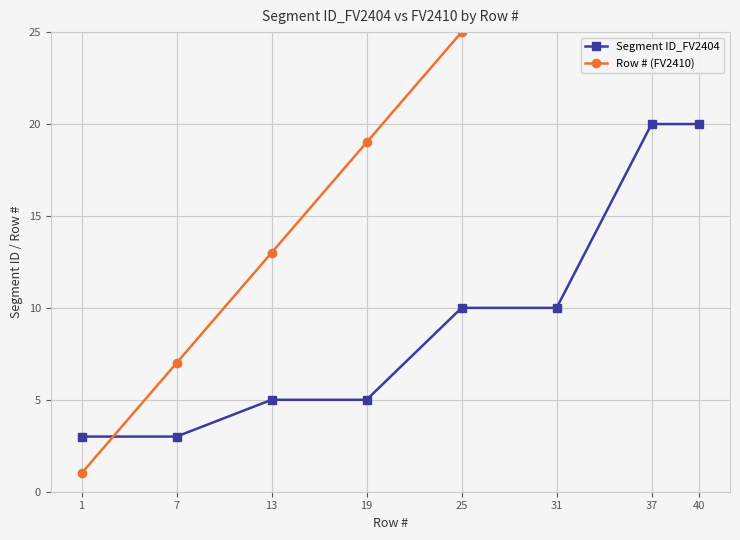

Where is Row # (FV2410) nearest to the value 20?

19